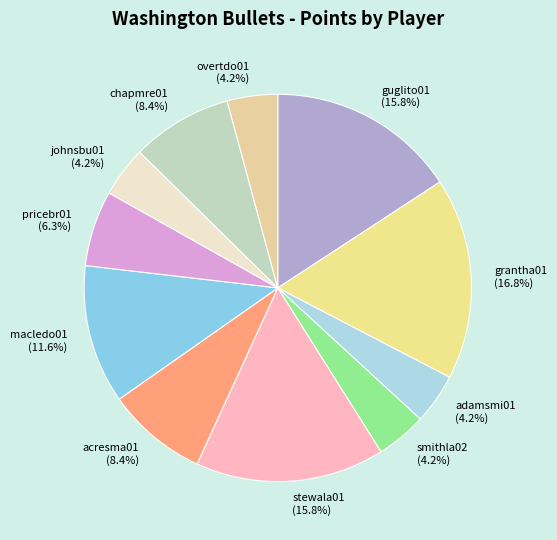

What percentage is the johnsbu01 slice, to the nearest percent?

4%